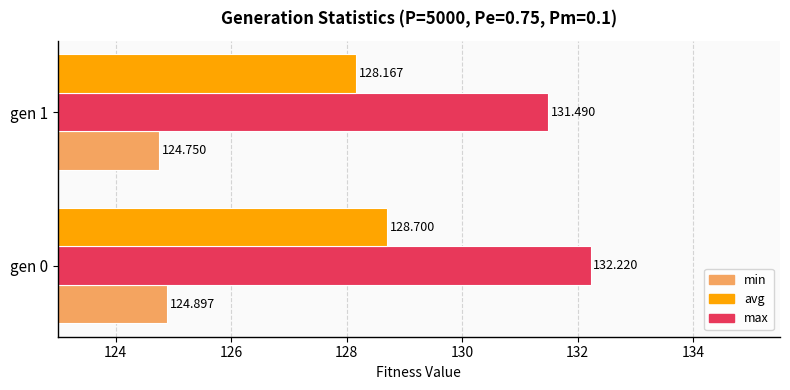

Rank the series by their maximum value, from highest to lowest.

max, avg, min